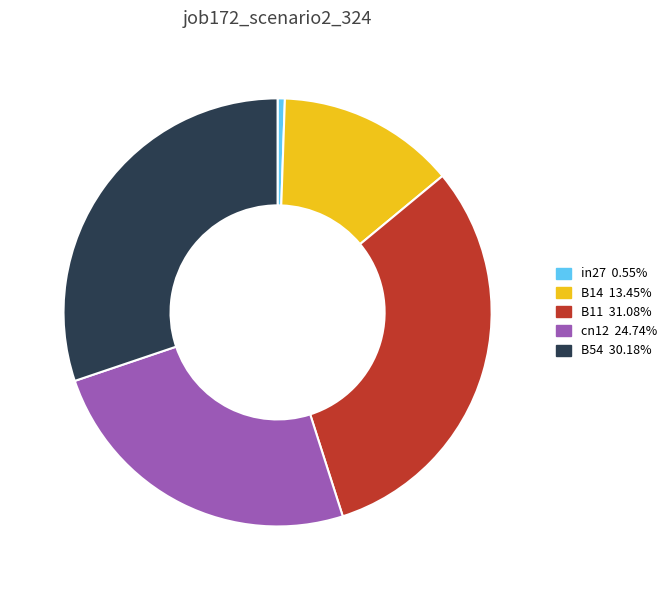

Combined, do in27 0.55% and B54 30.18% account for over 50%?

No